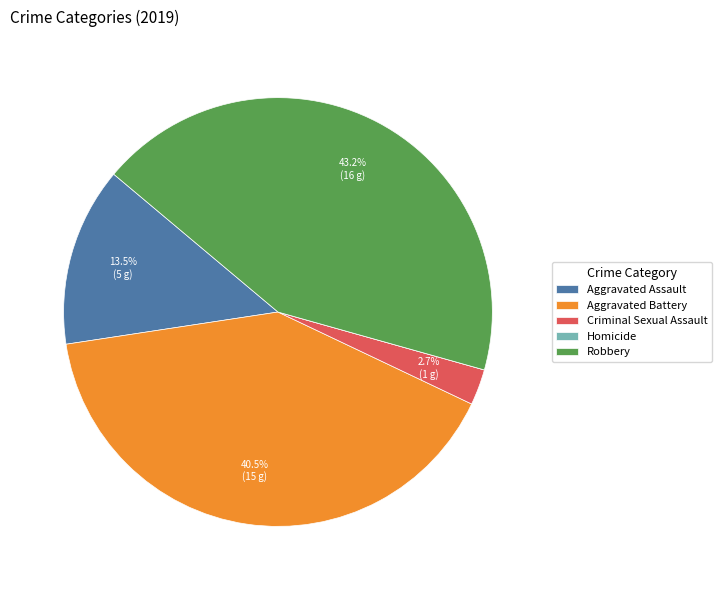

Does Aggravated Assault represent more than half of the total?

No